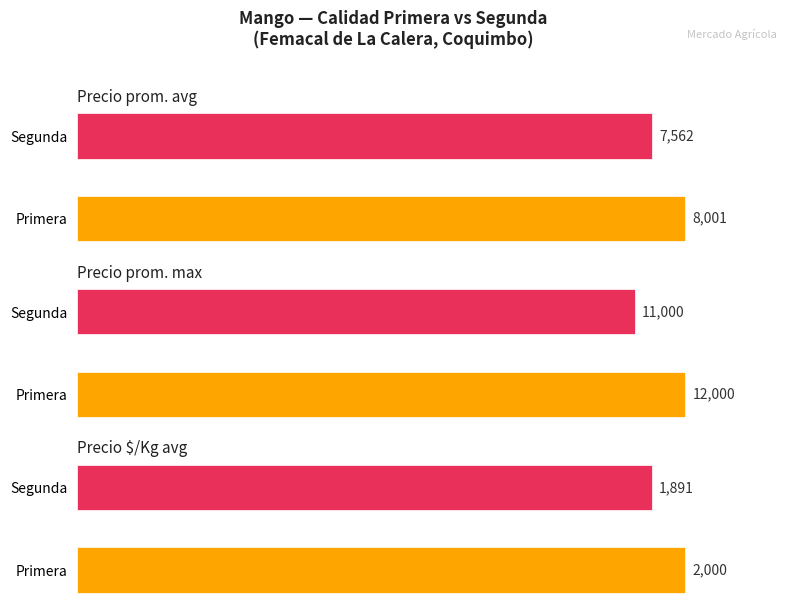

The Volumen series shows 803 at Primera. True or false?

False